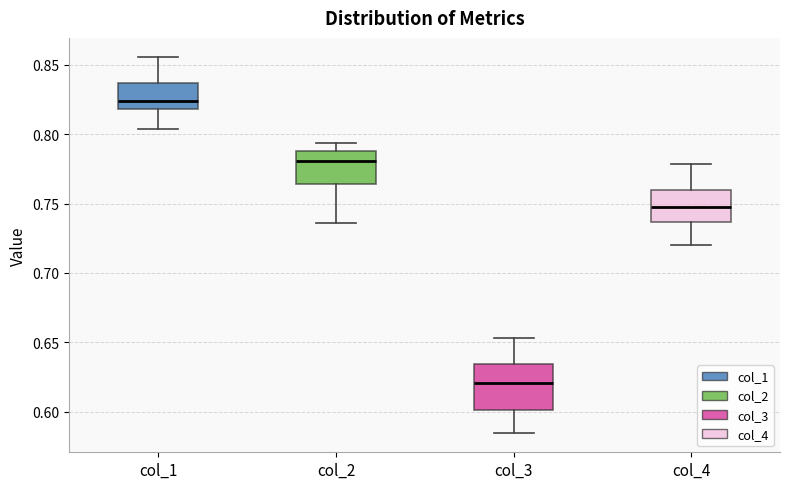

Which box has the highest median line?

col_1